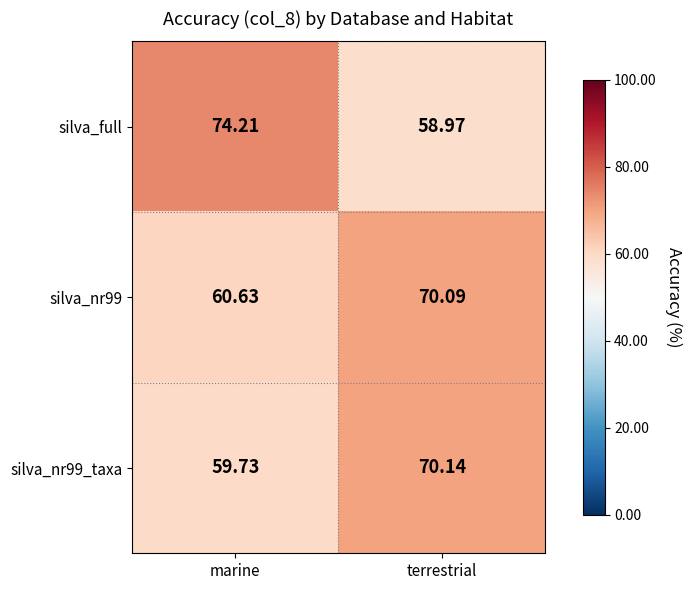

Which category has the lowest value in the silva_nr99 series?

marine